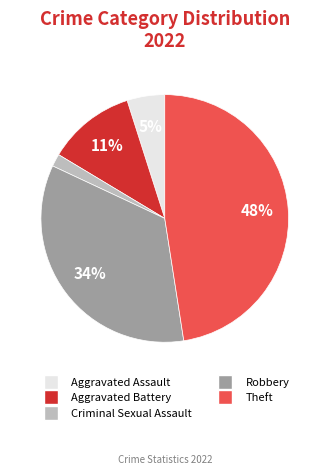

To the nearest percent, what portion does Robbery represent?

34%